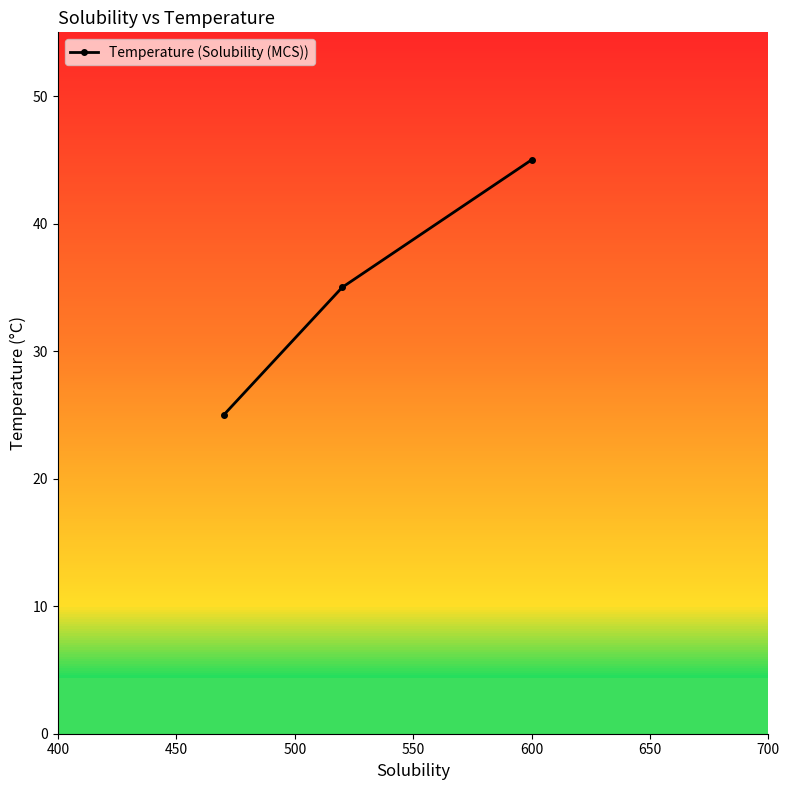

What is the maximum value shown in the chart?

45